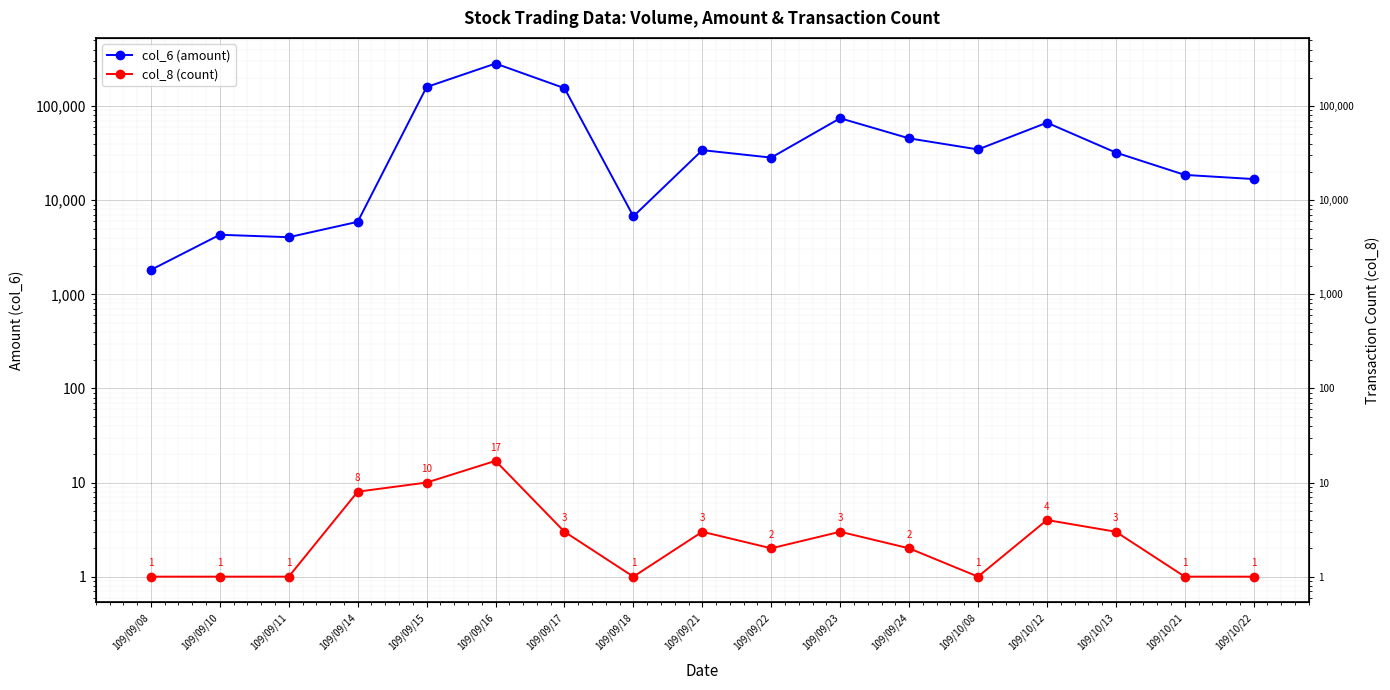

Which series changed the most between 109/09/21 and 109/09/22?

col_6 (amount)